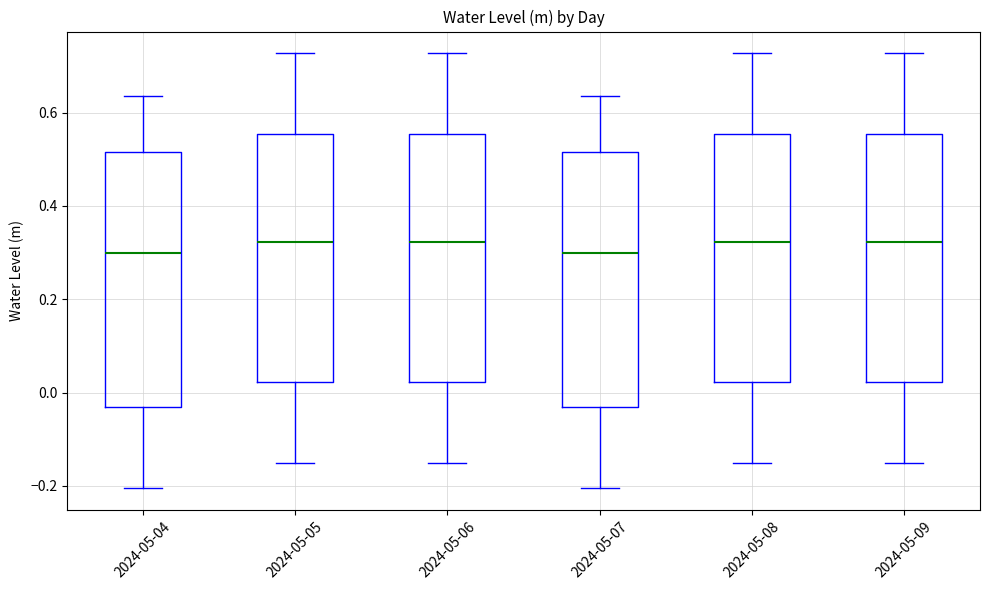

Reading left to right, transcribe this box plot: for each box, give where its median line is, the range the box spans, and where its two whiskers end, as read against the y-axis. The values are not printed on the chart, so give them approximately, as read against the axis.

2024-05-04: median 0.30, box -0.04 to 0.52, whiskers -0.20 to 0.64
2024-05-05: median 0.32, box 0.02 to 0.56, whiskers -0.14 to 0.72
2024-05-06: median 0.32, box 0.02 to 0.56, whiskers -0.14 to 0.72
2024-05-07: median 0.30, box -0.04 to 0.52, whiskers -0.20 to 0.64
2024-05-08: median 0.32, box 0.02 to 0.56, whiskers -0.14 to 0.72
2024-05-09: median 0.32, box 0.02 to 0.56, whiskers -0.14 to 0.72